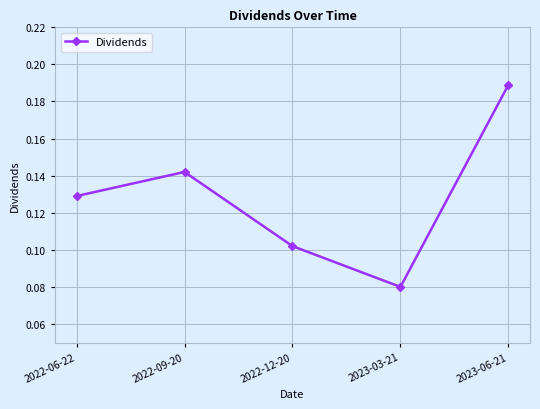

The value at 2022-12-20 is 0.2. True or false?

False